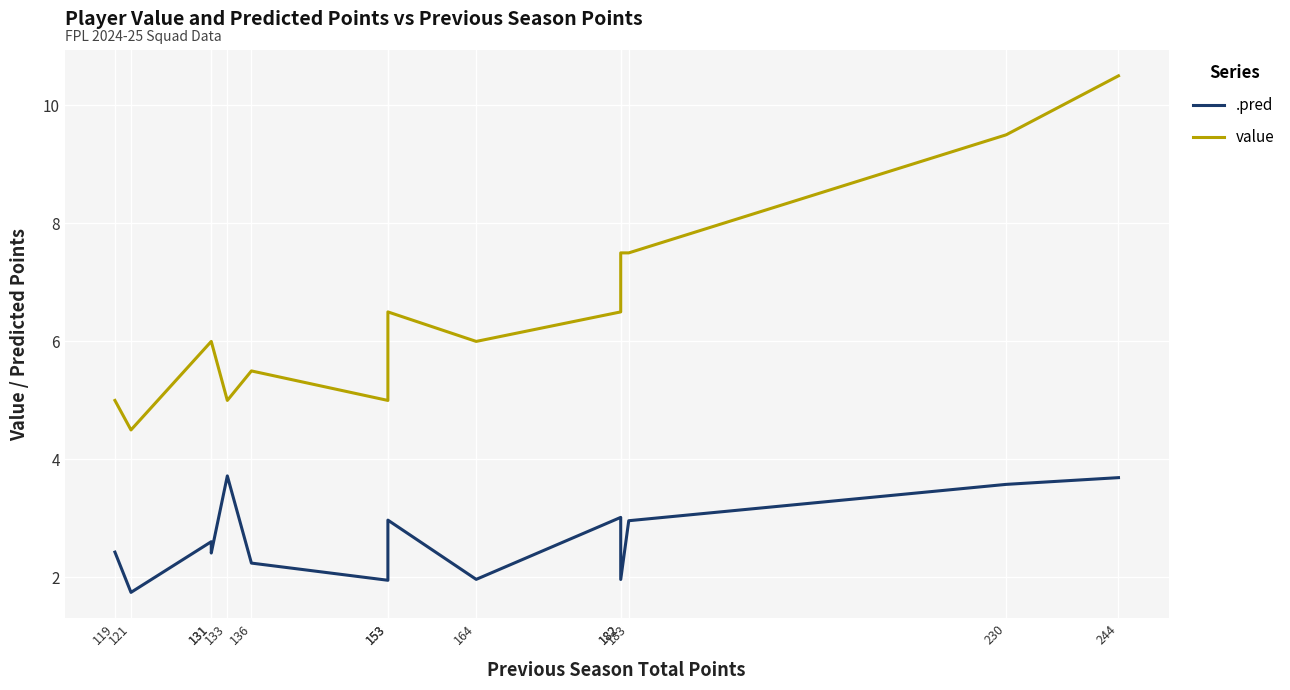

The .pred series shows 2.4 at 119. True or false?

True